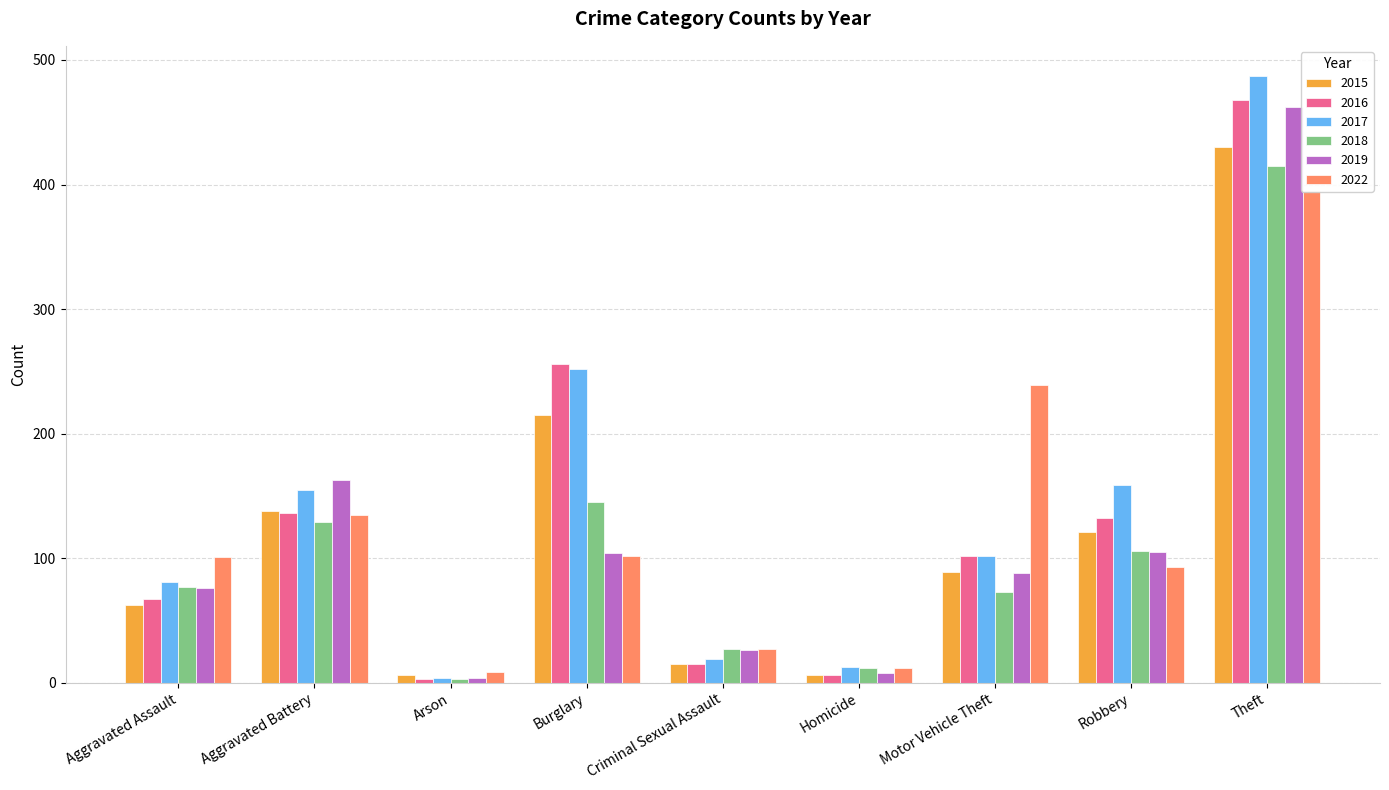

Which series has the largest total across all categories?

2017